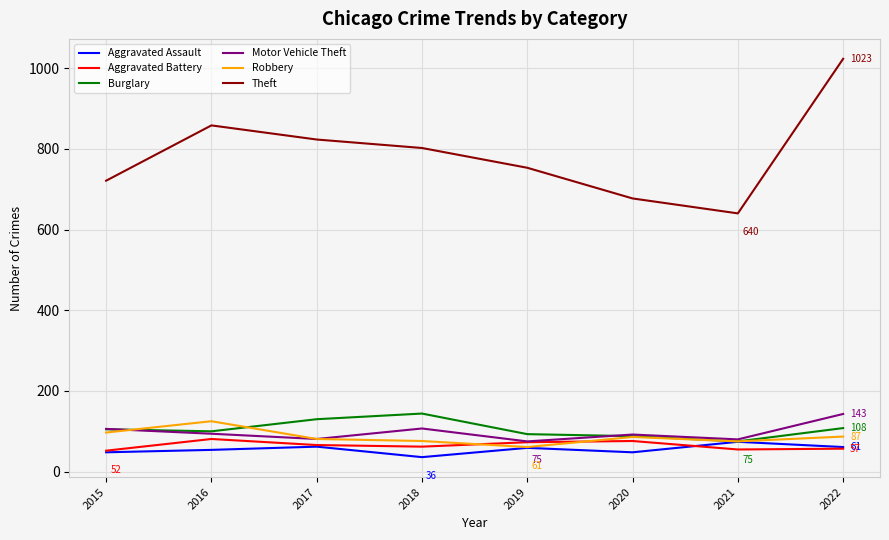

The value of Aggravated Battery at 2015 is 52. True or false?

True